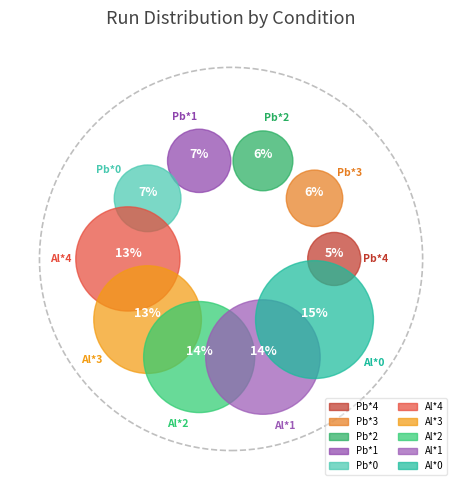

Combined, do Al*2 and Al*4 account for over 50%?

No